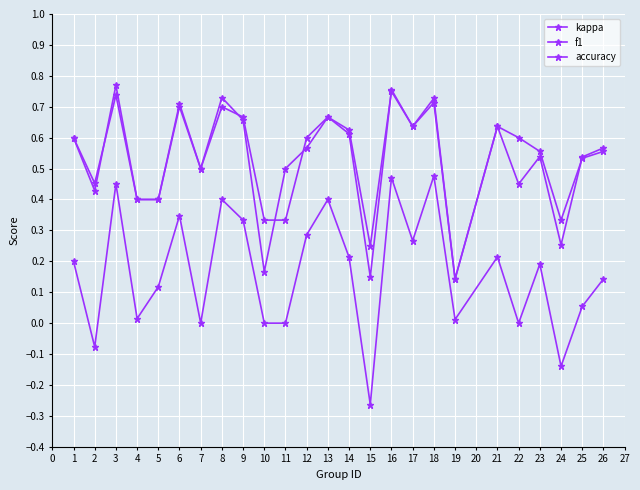

Where is the first local maximum for accuracy?

3